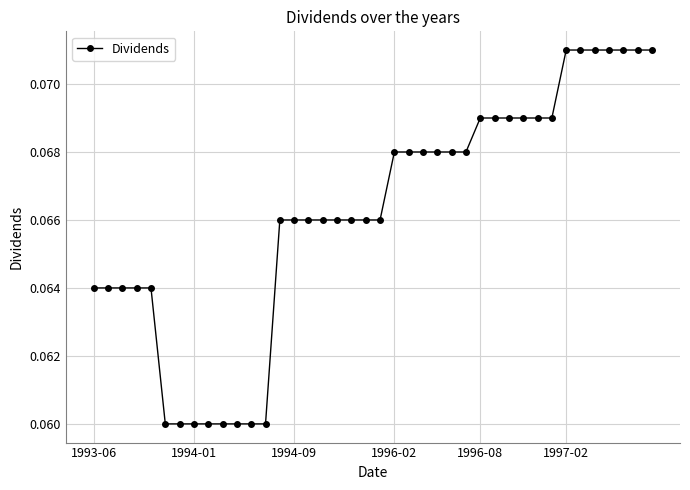

What is the sum of all values?

2.6